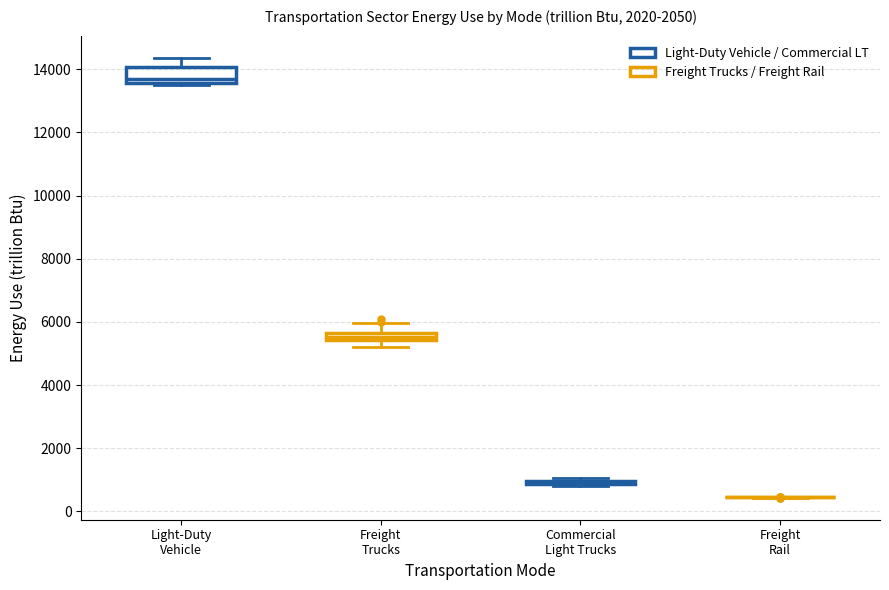

Which box is the tallest, from its lower edge to its upper edge?

Light-Duty Vehicle